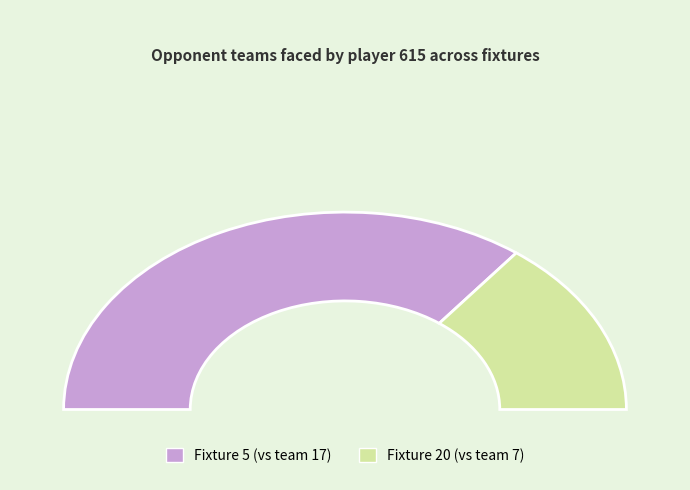

Combined, what portion of the pie is 20 and 5?

100.0%